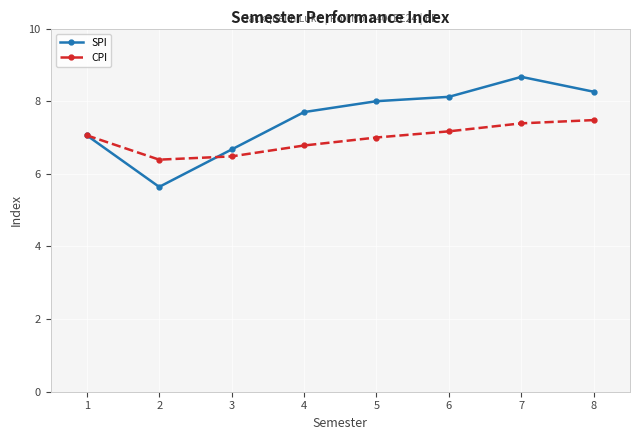

What is the lowest value of the SPI series?

5.6